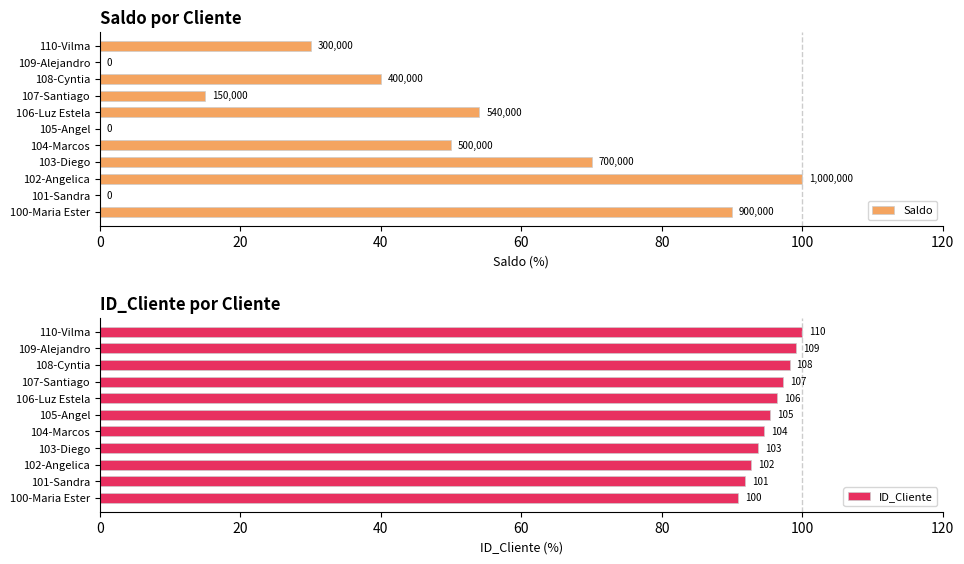

How many data points in Saldo are less than 40?

5